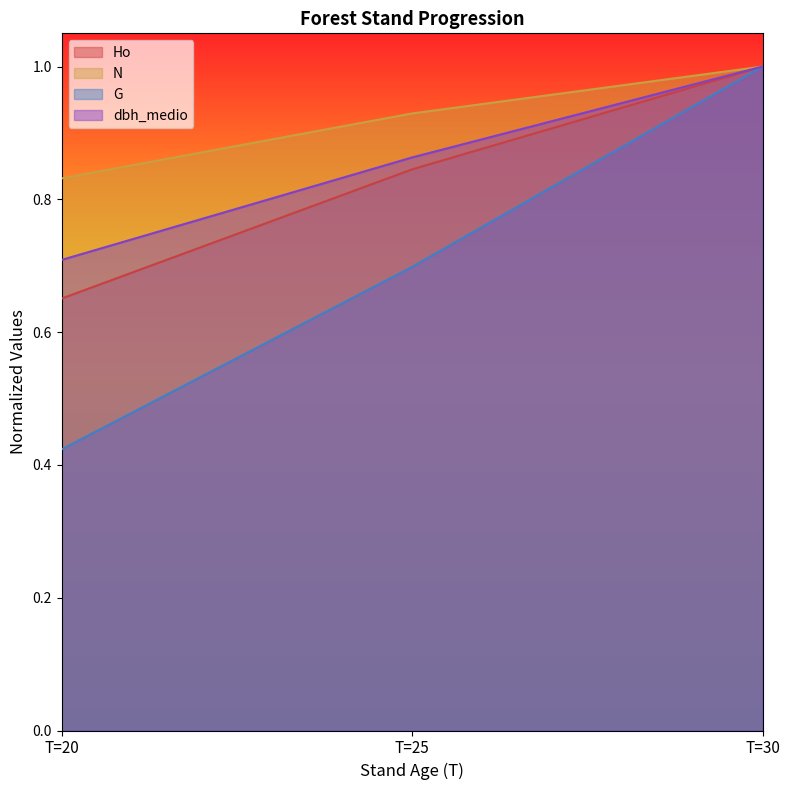

Where is G nearest to the value 0?

T=20